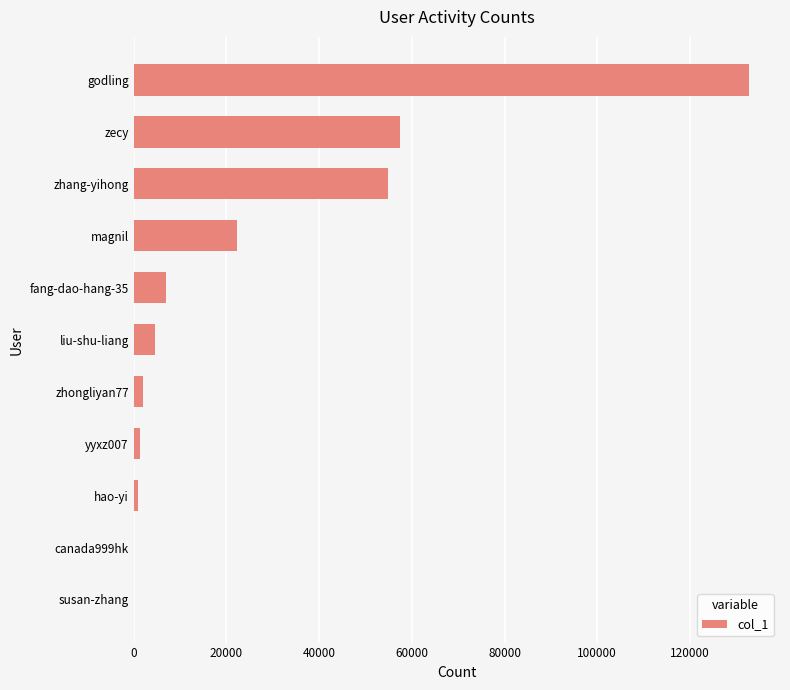

At which label is the value closest to 66422?

zecy